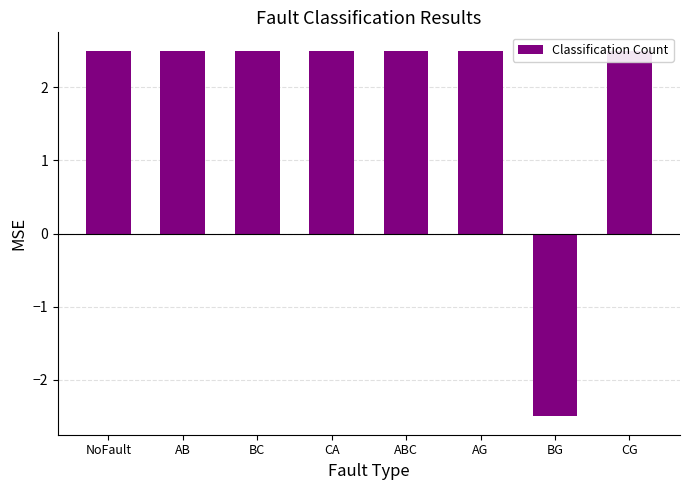

What is the difference between the second highest and minimum values?

5.0